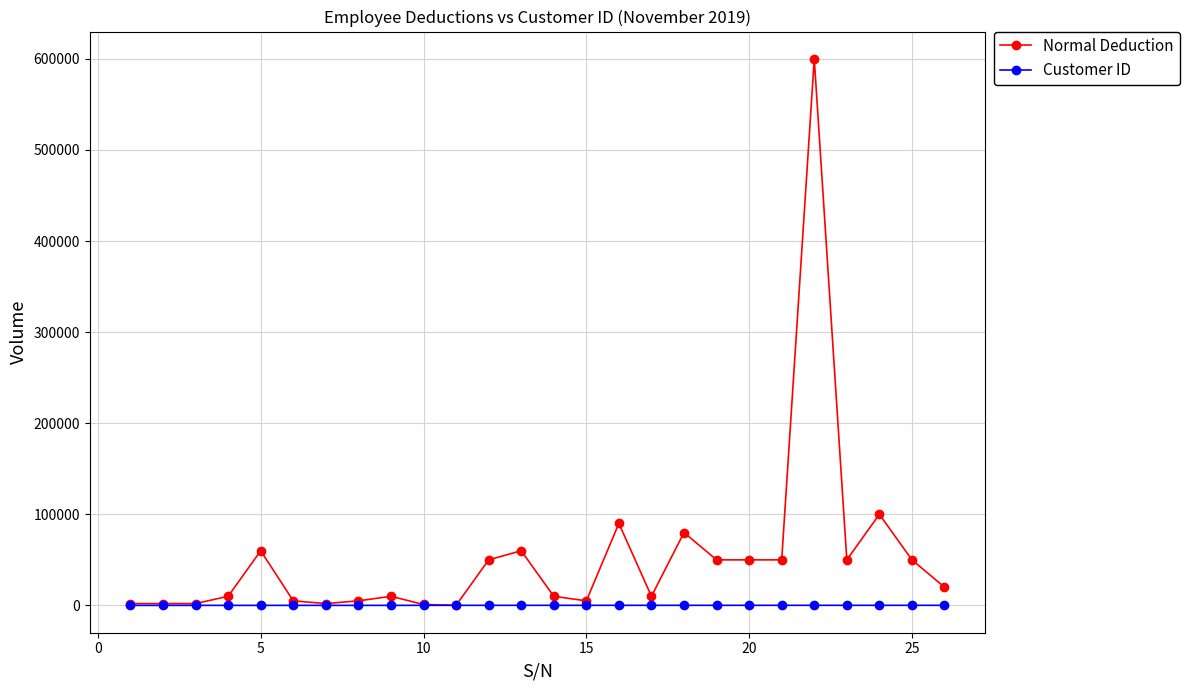

Rank the series by their average value, from highest to lowest.

Normal Deduction, Customer ID